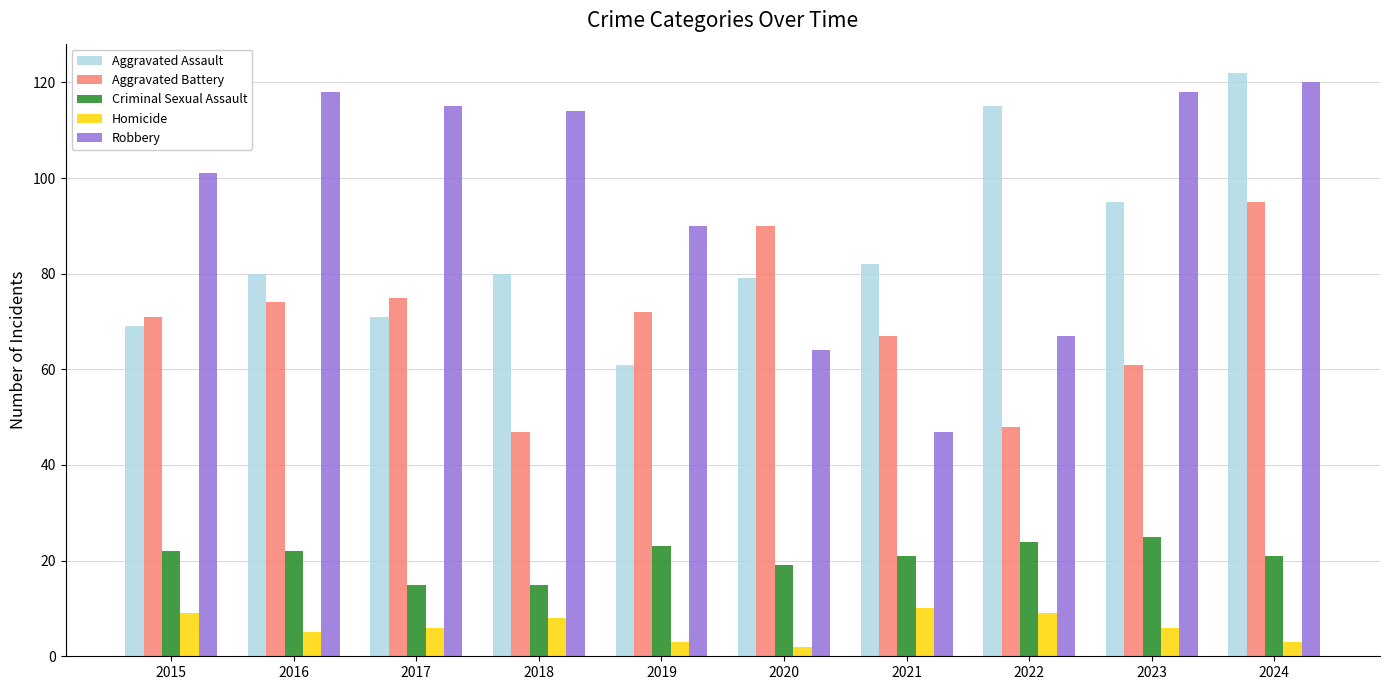

Is the value of Robbery at 2023 greater than the value of Homicide at 2024?

Yes